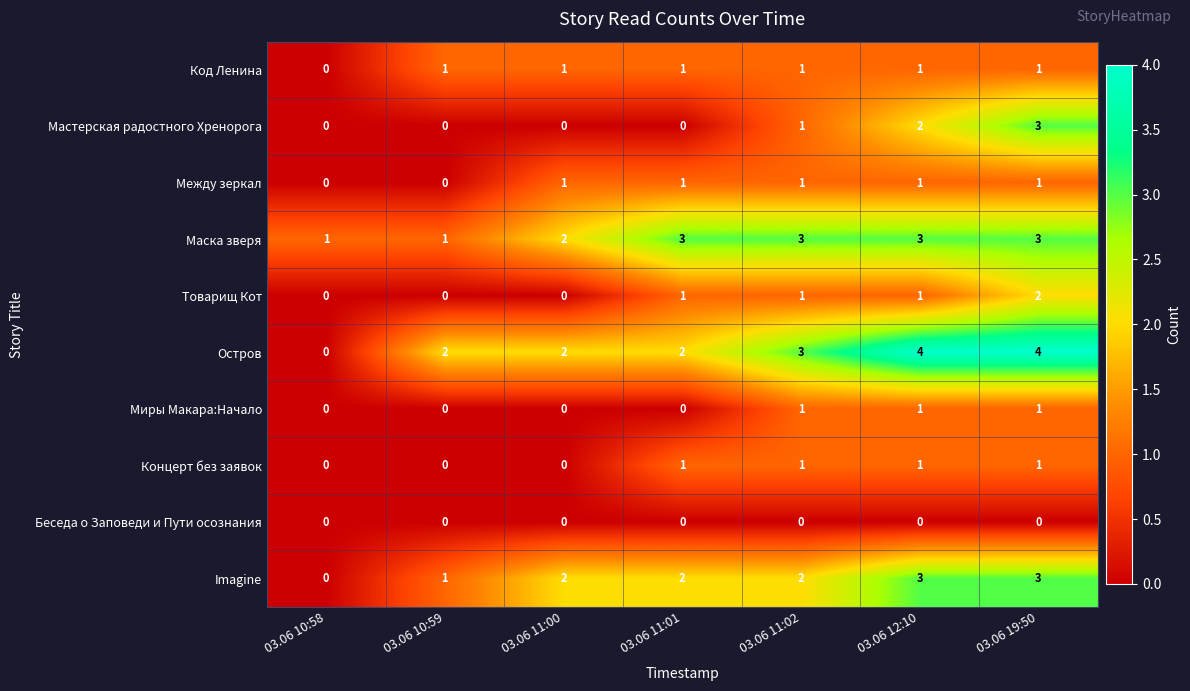

Count the Остров values in the range 2 to 4.

6